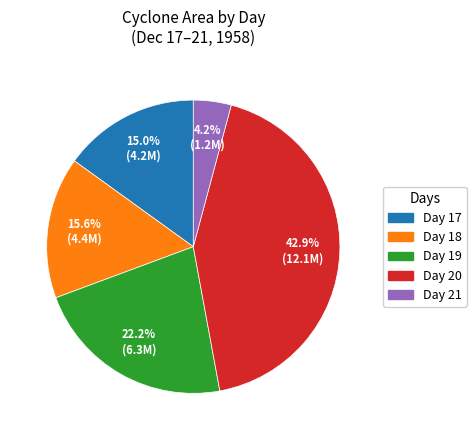

Which category has the smallest portion of the pie?

Day 21